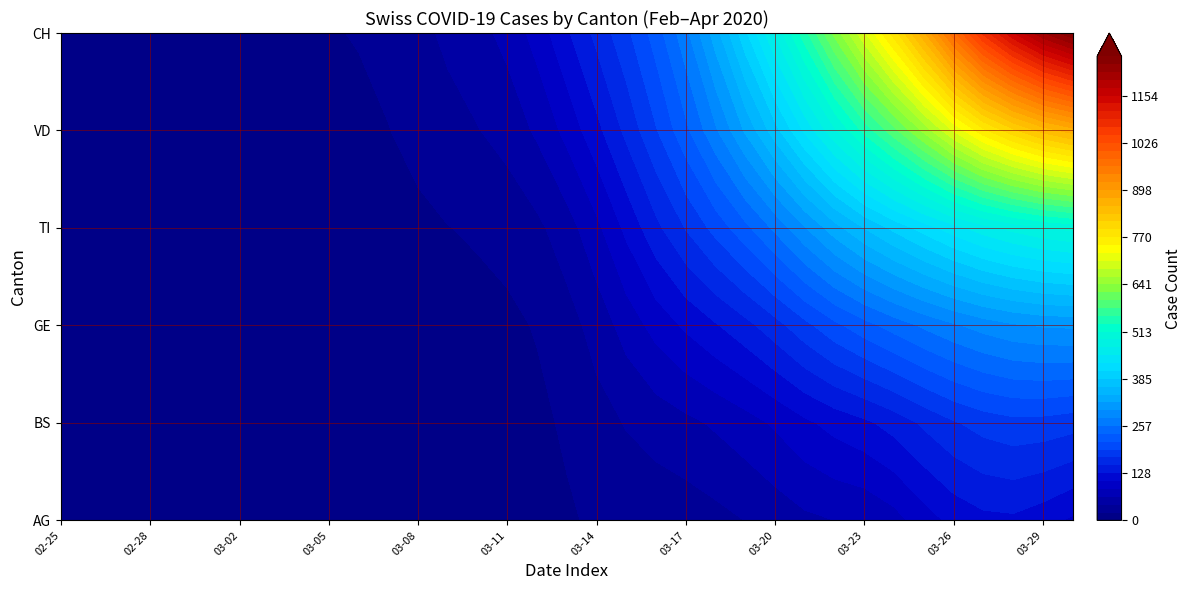

What is the total value across all series at 2020-03-30?

3269